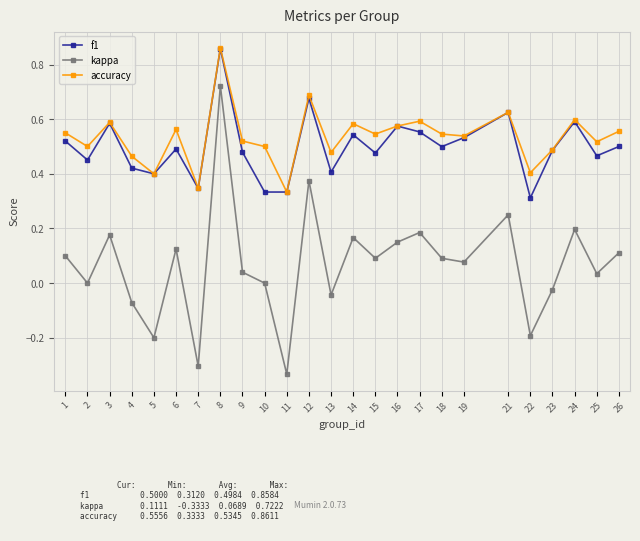

Does the chart have visible grid lines?

Yes